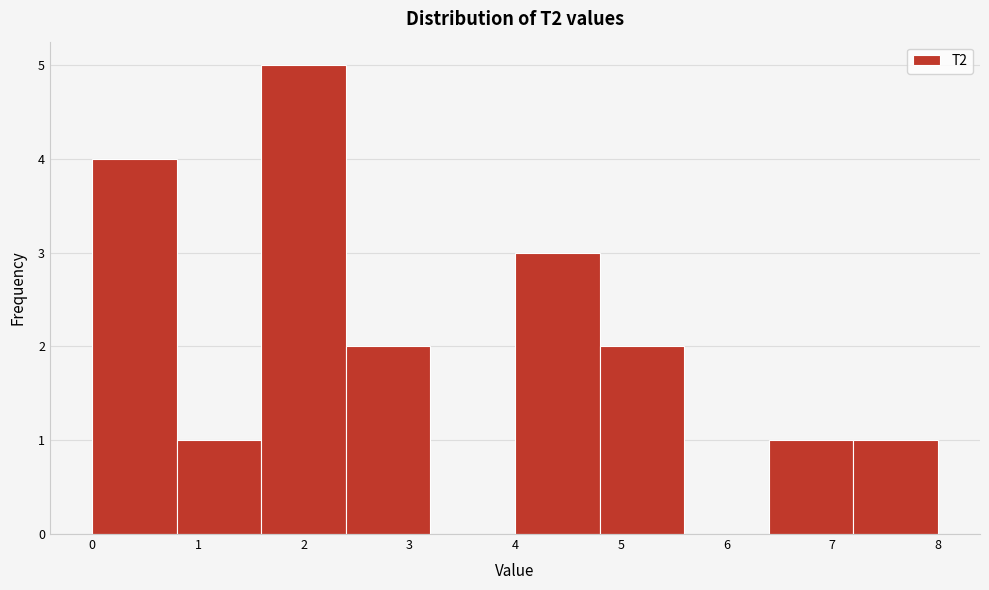

Reading left to right, list every bar in this chart as the range it spans on the x-axis followed by its height. The values are not printed on the chart, so give them approximately, as read against the axis.

0.0 to 0.8: 4
0.8 to 1.6: 1
1.6 to 2.4: 5
2.4 to 3.2: 2
3.2 to 4.0: 0
4.0 to 4.8: 3
4.8 to 5.6: 2
5.6 to 6.4: 0
6.4 to 7.2: 1
7.2 to 8.0: 1